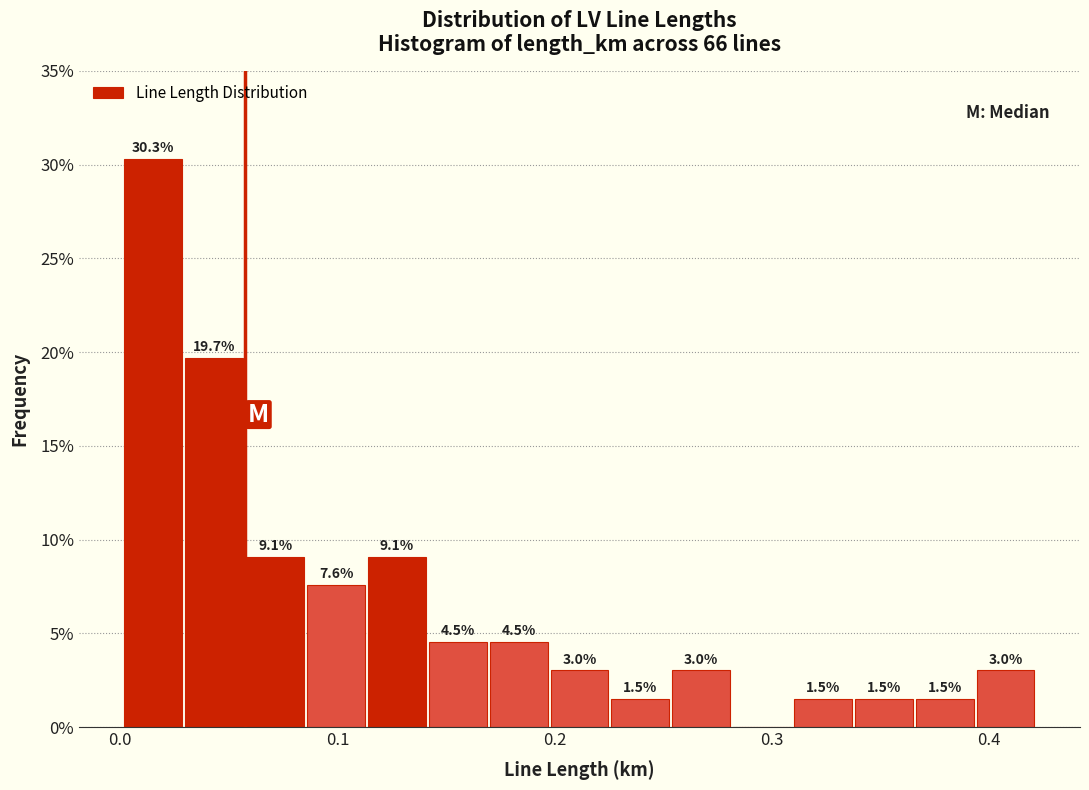

Around what value on the x-axis is the tallest bar? Give the approximate position of its centre, as read against the axis.

0.02